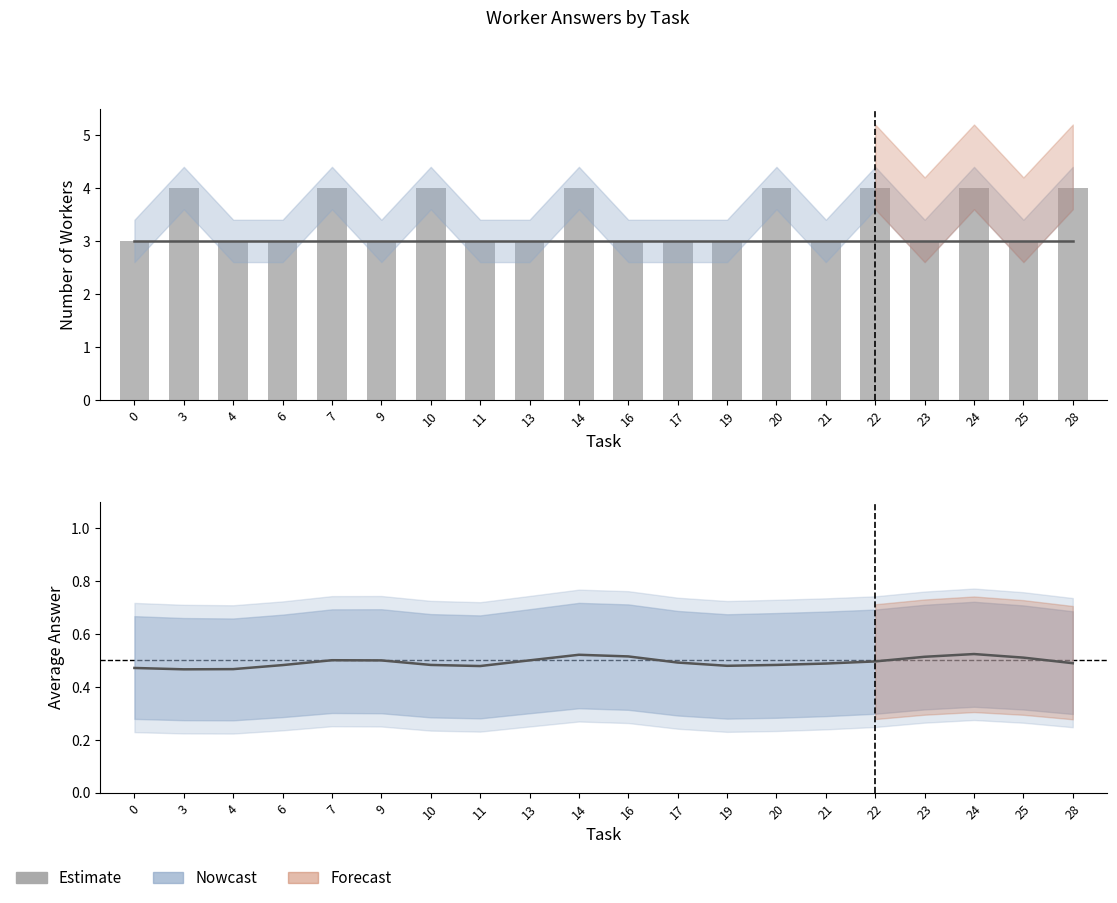

At which label does num_workers reach its peak?

3